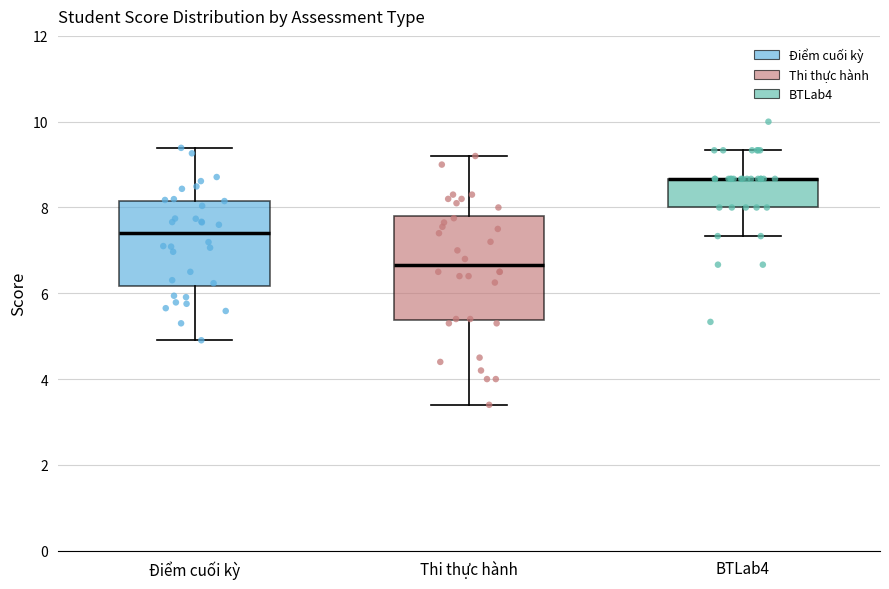

Which box is the tallest, from its lower edge to its upper edge?

Thi thực hành